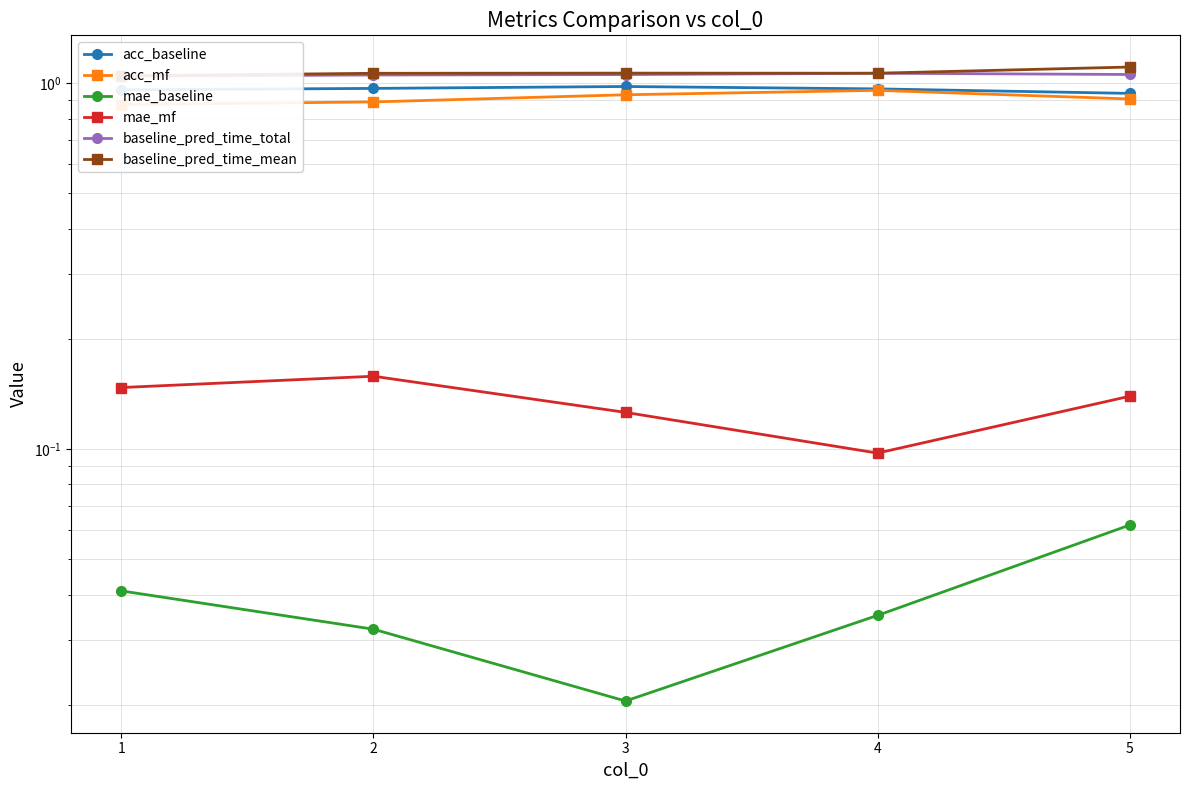

Reading left to right, extract all data points from this chart.

acc_baseline: 1=1.0	2=1.0	3=1.0	4=1.0	5=0.9
acc_mf: 1=0.9	2=0.9	3=0.9	4=1.0	5=0.9
mae_baseline: 1=0.0	2=0.0	3=0.0	4=0.0	5=0.1
mae_mf: 1=0.1	2=0.2	3=0.1	4=0.1	5=0.1
baseline_pred_time_total: 1=1.0	2=1.1	3=1.1	4=1.1	5=1.1
baseline_pred_time_mean: 1=1.0	2=1.1	3=1.1	4=1.1	5=1.1